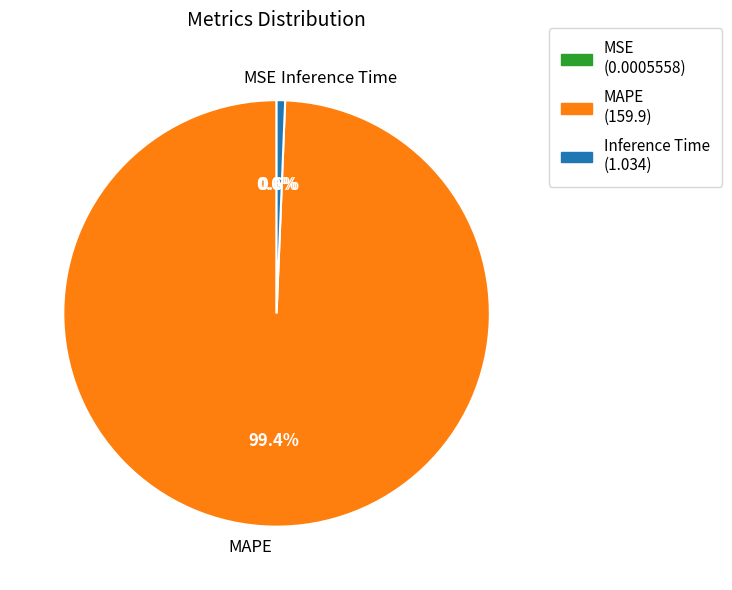

Is there any slice that represents more than half of the pie?

Yes